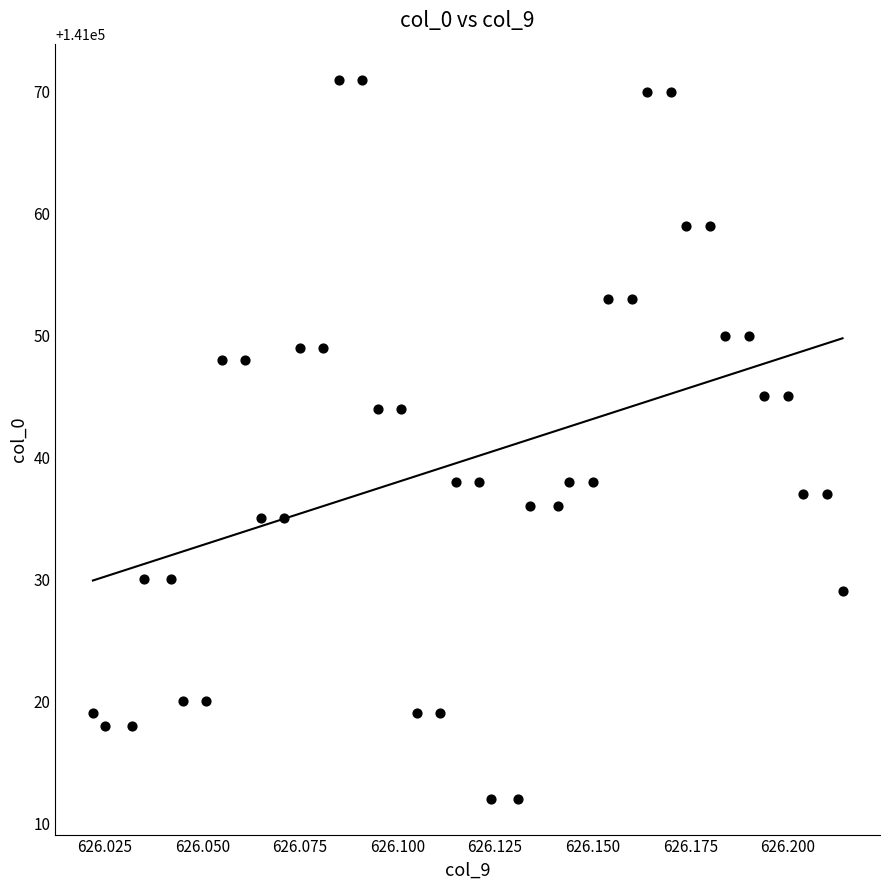

What is the range of Y values (max minus min)?

59